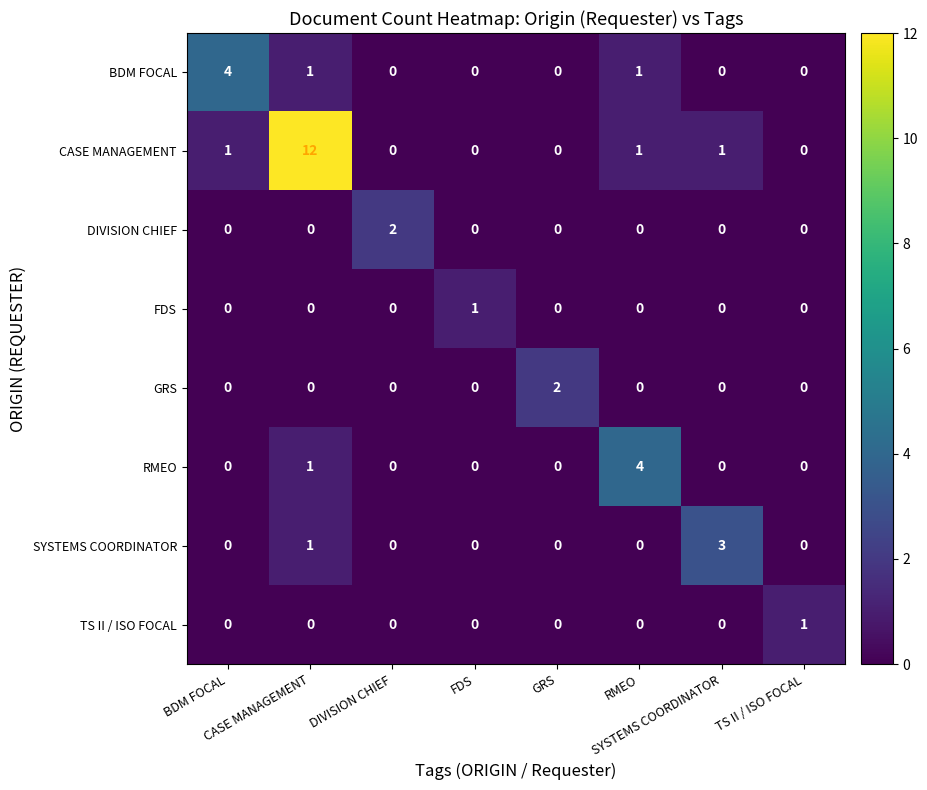

What is the maximum value shown in the chart?

12